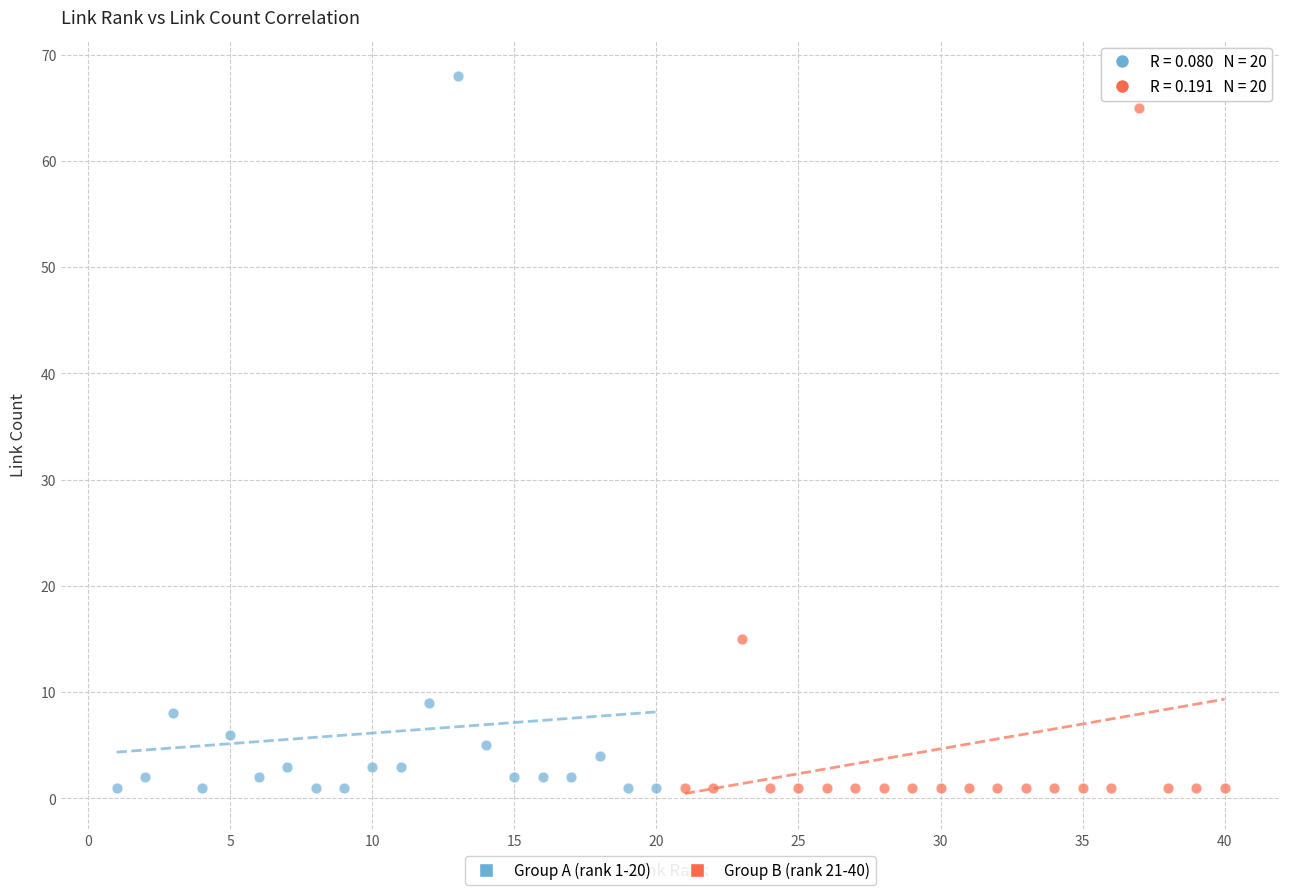

Which series has the widest spread of Y values?

Group A (rank 1-20)